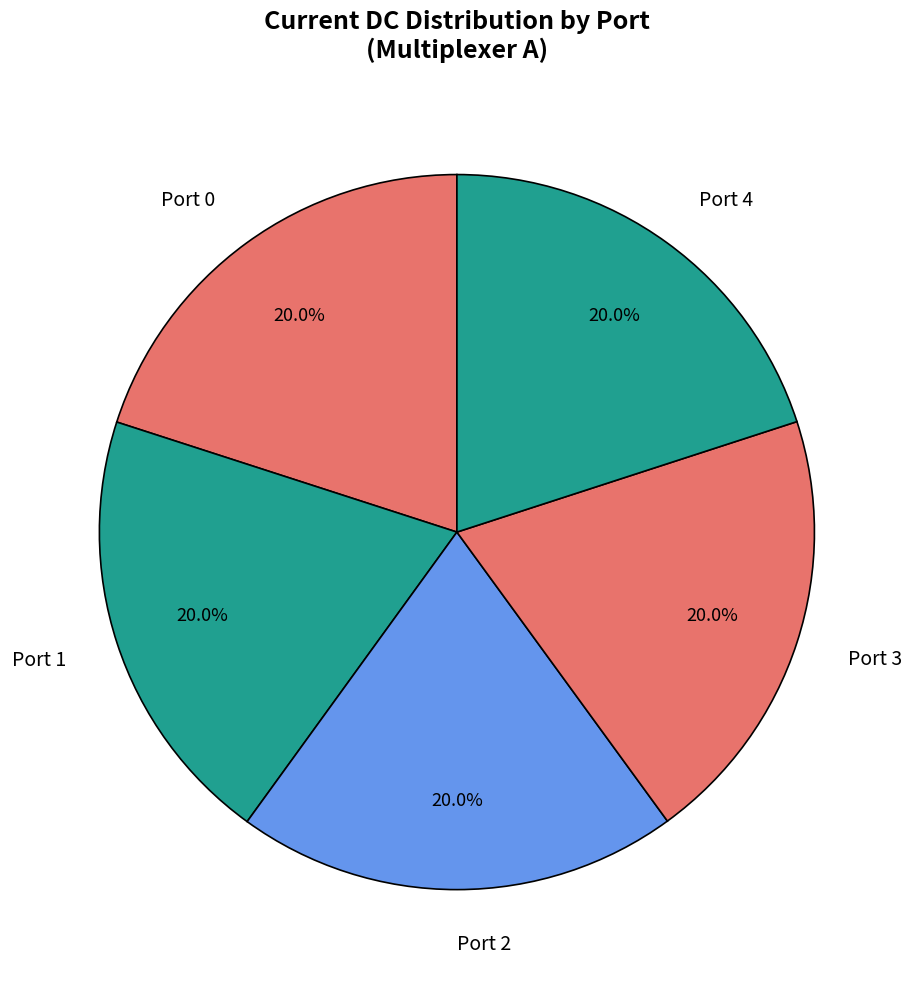

How many slices are in this pie chart?

5